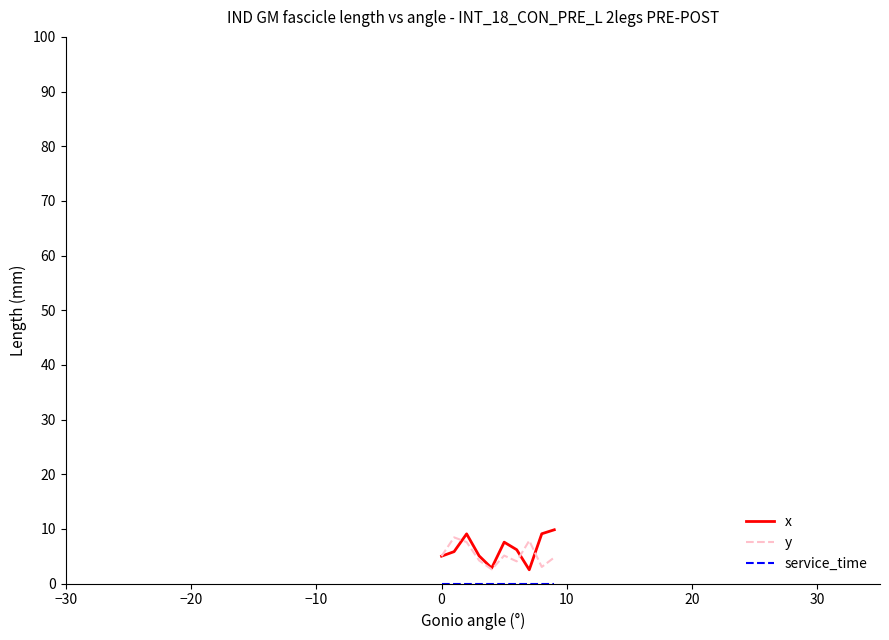

What is the maximum value for x?

9.8